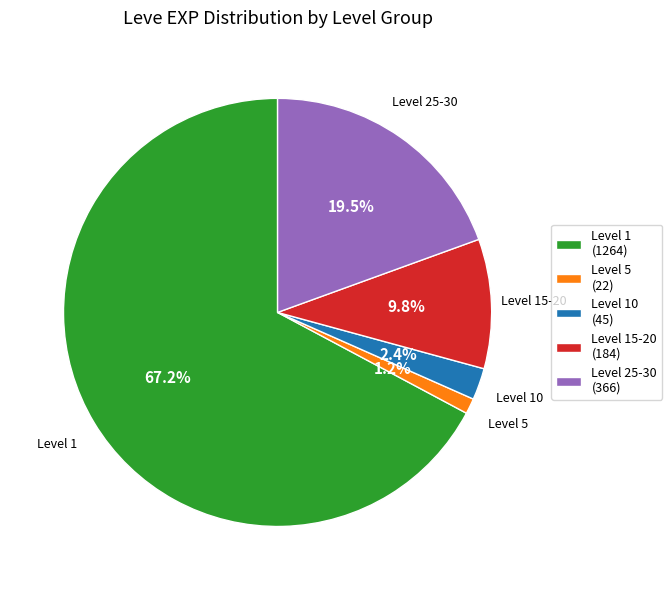

Which slice is the smallest?

Level 5